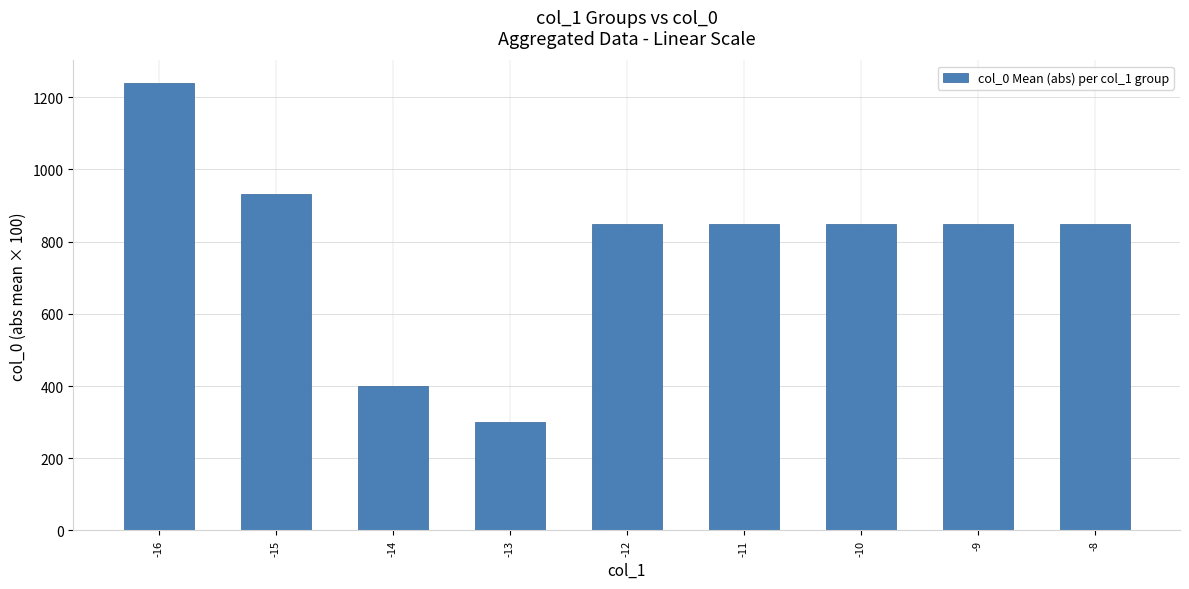

What is the greatest value displayed?

1240.0